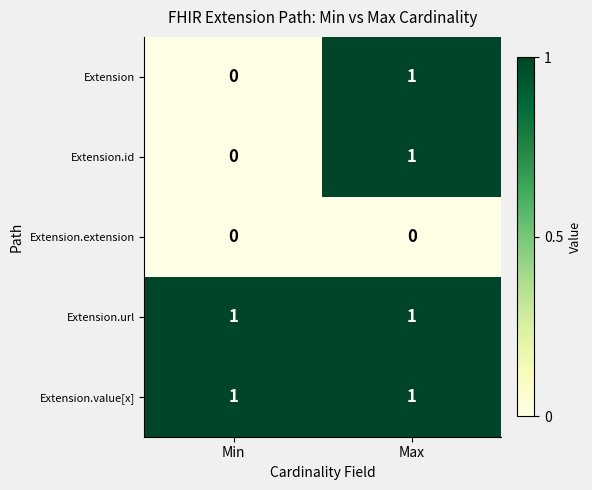

The Extension.extension series shows 0 at Min. True or false?

True